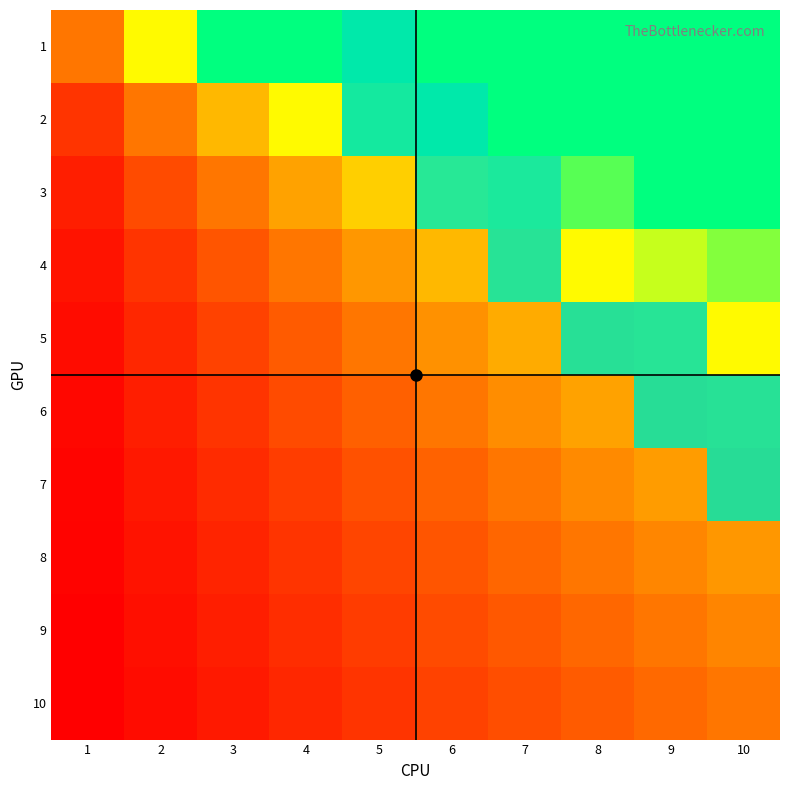

What is the difference between the highest and lowest values at 10?

1